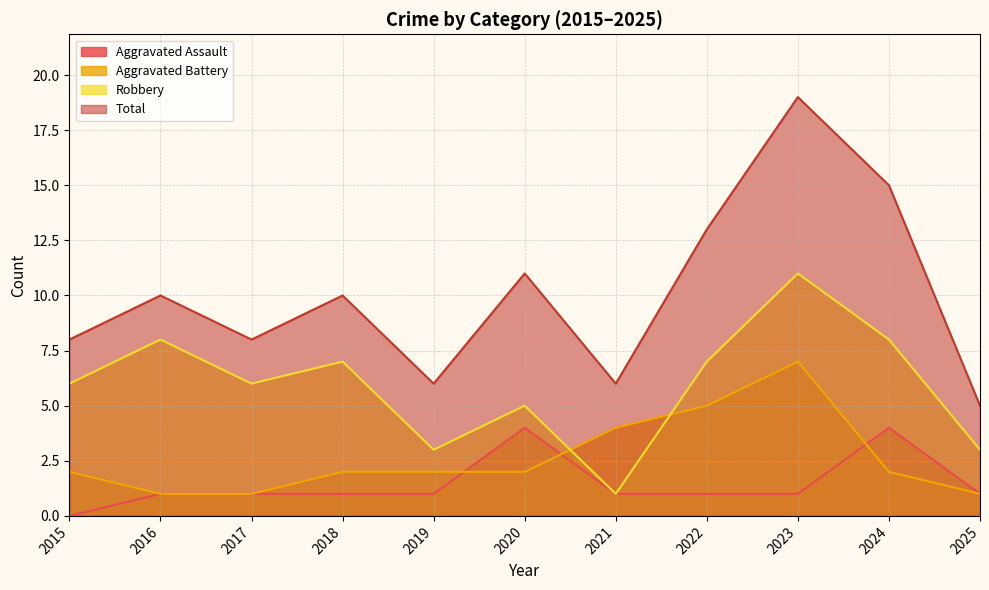

Which series changed the most between 2017 and 2022?

Total